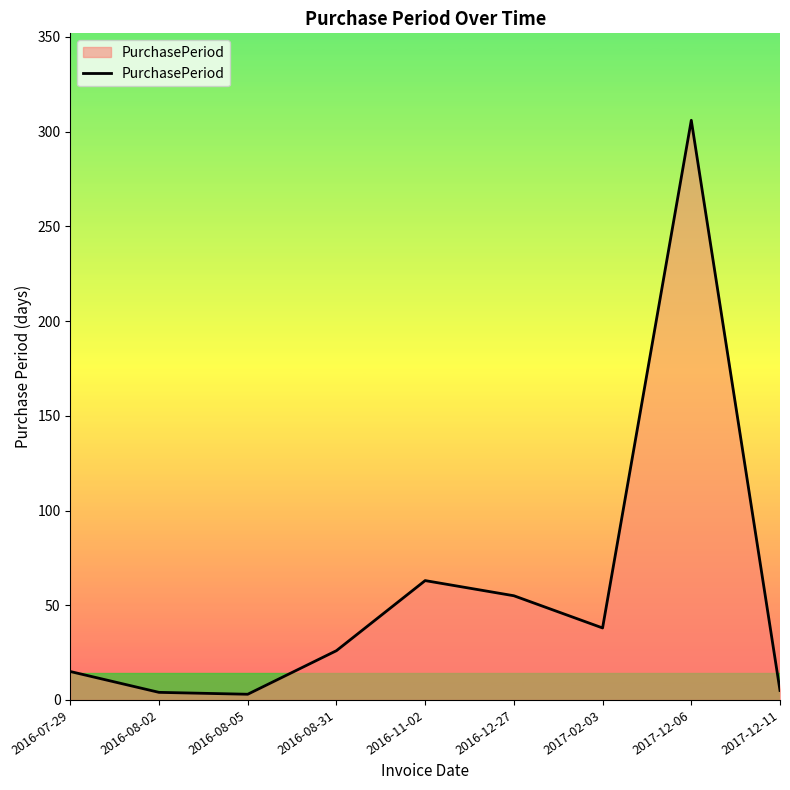

At which label is the value closest to 154?

2016-11-02